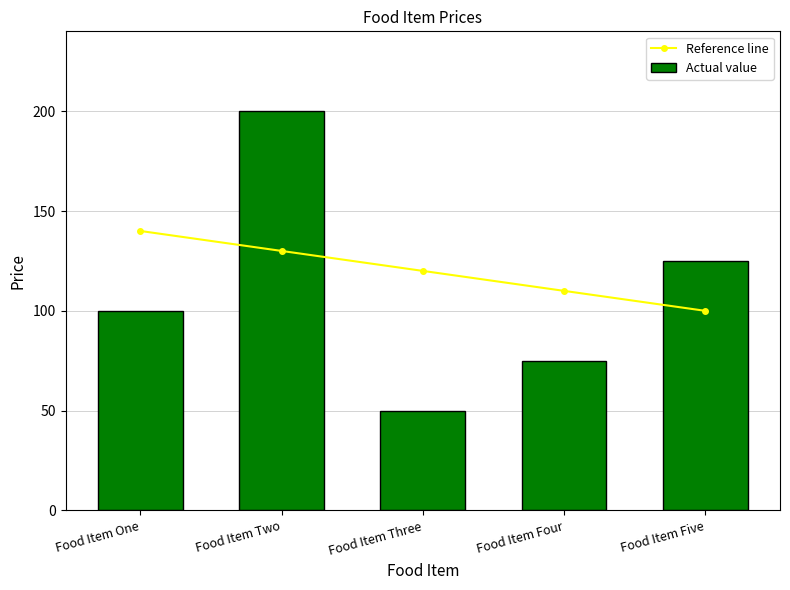

What is the minimum value for Reference line?

100